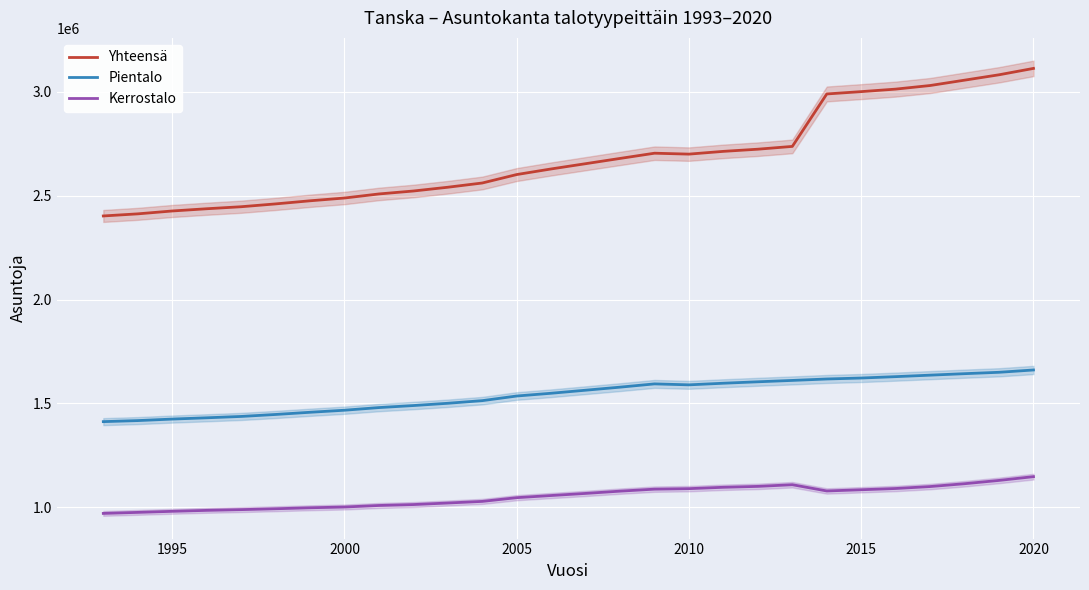

How many lines are shown in the chart?

3